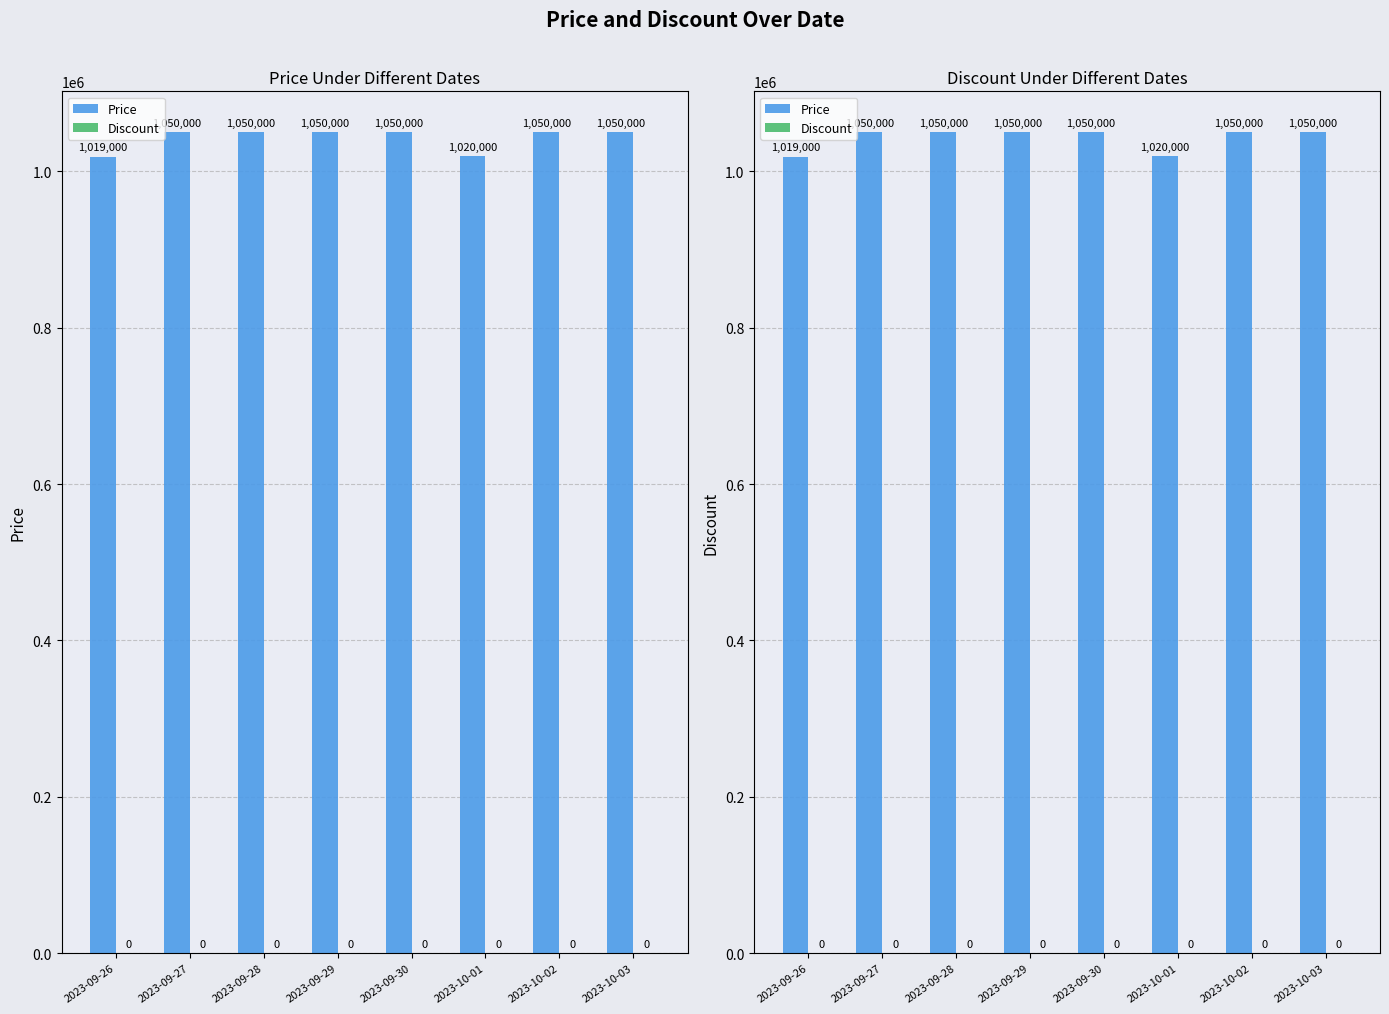

How many data points does each series have?

8